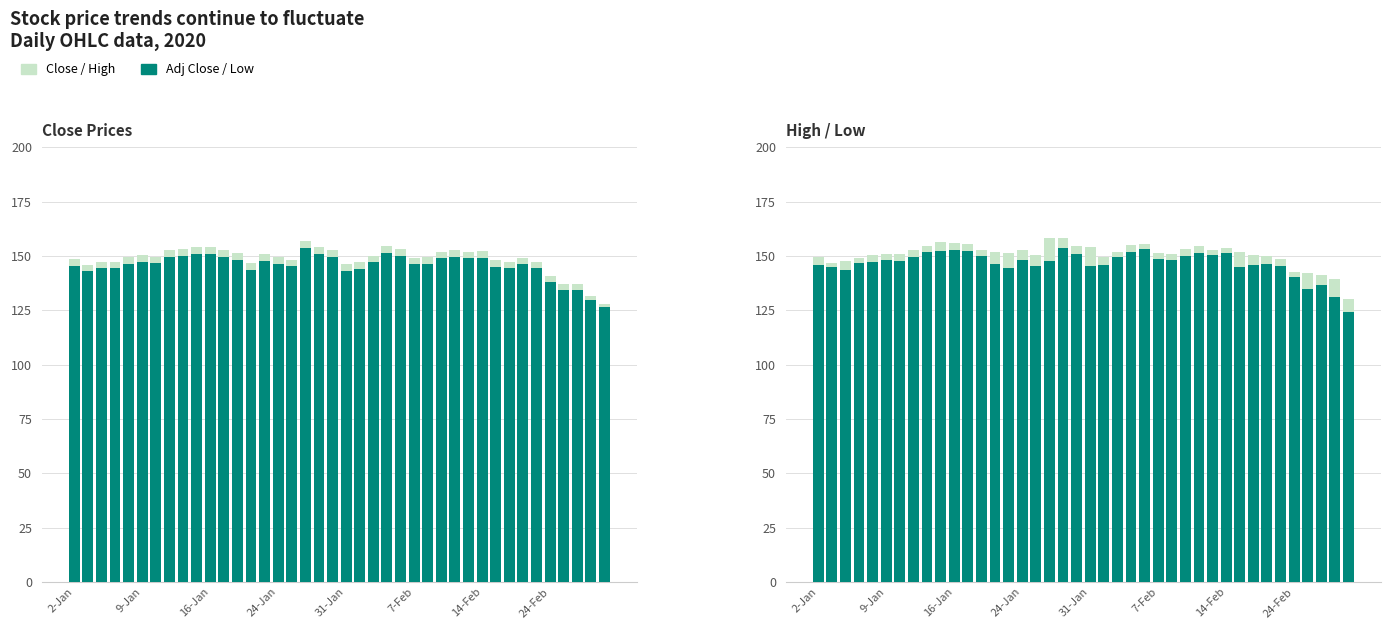

At how many categories does at least one series exceed 128?

40